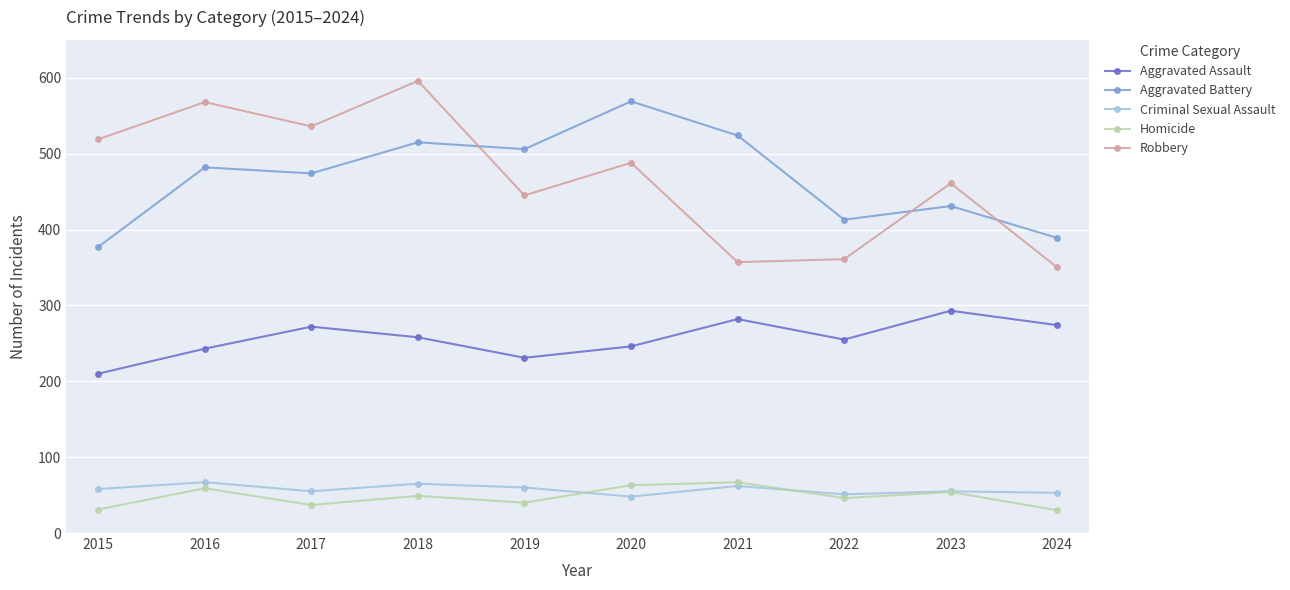

True or false: Criminal Sexual Assault and Robbery intersect in this chart.

False